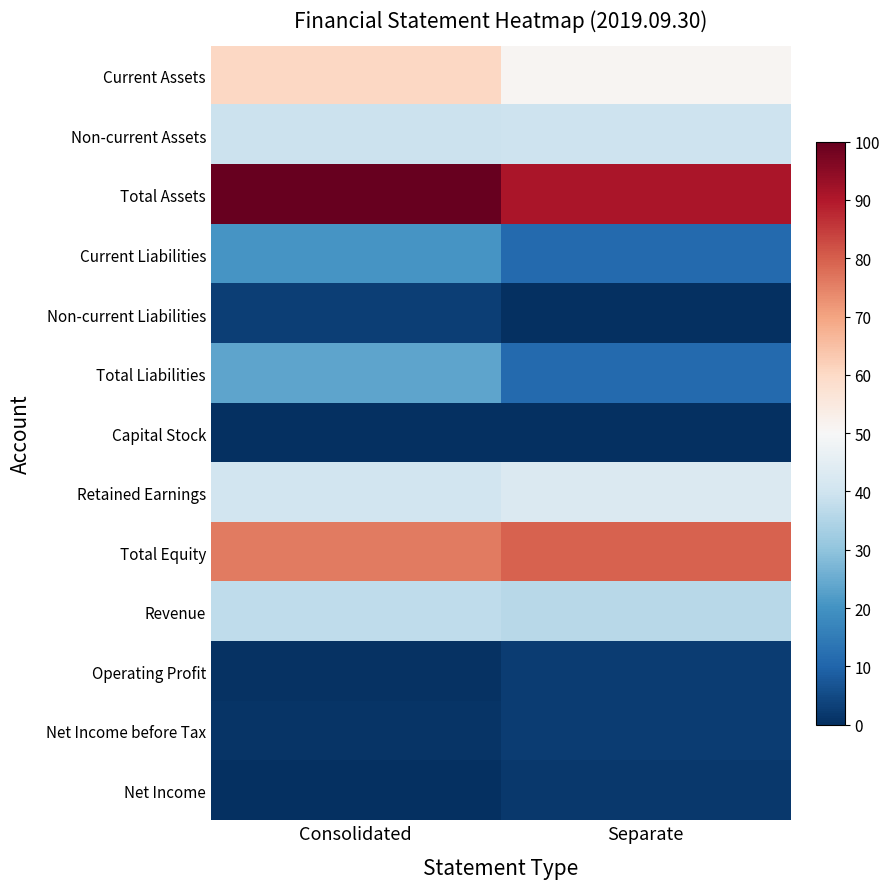

Reading left to right, extract all data points from this chart.

Current Assets: Consolidated=60.4	Separate=50.8
Non-current Assets: Consolidated=39.3	Separate=39.8
Total Assets: Consolidated=100.0	Separate=91.0
Current Liabilities: Consolidated=20.4	Separate=11.0
Non-current Liabilities: Consolidated=3.1	Separate=0.0
Total Liabilities: Consolidated=23.8	Separate=11.3
Capital Stock: Consolidated=0.3	Separate=0.3
Retained Earnings: Consolidated=40.3	Separate=42.7
Total Equity: Consolidated=75.9	Separate=79.3
Revenue: Consolidated=37.4	Separate=36.1
Operating Profit: Consolidated=0.6	Separate=2.4
Net Income before Tax: Consolidated=0.9	Separate=2.6
Net Income: Consolidated=0.1	Separate=1.9